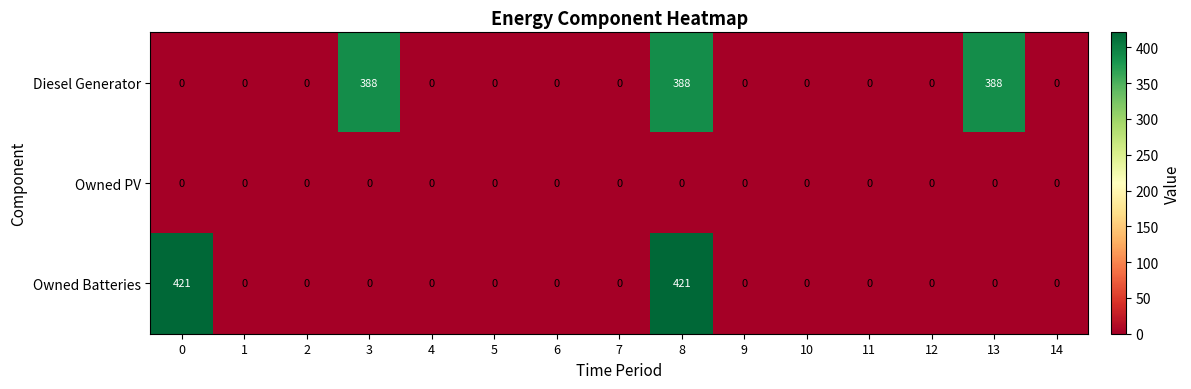

True or false: Owned Batteries has a value of 609 at 0.

False